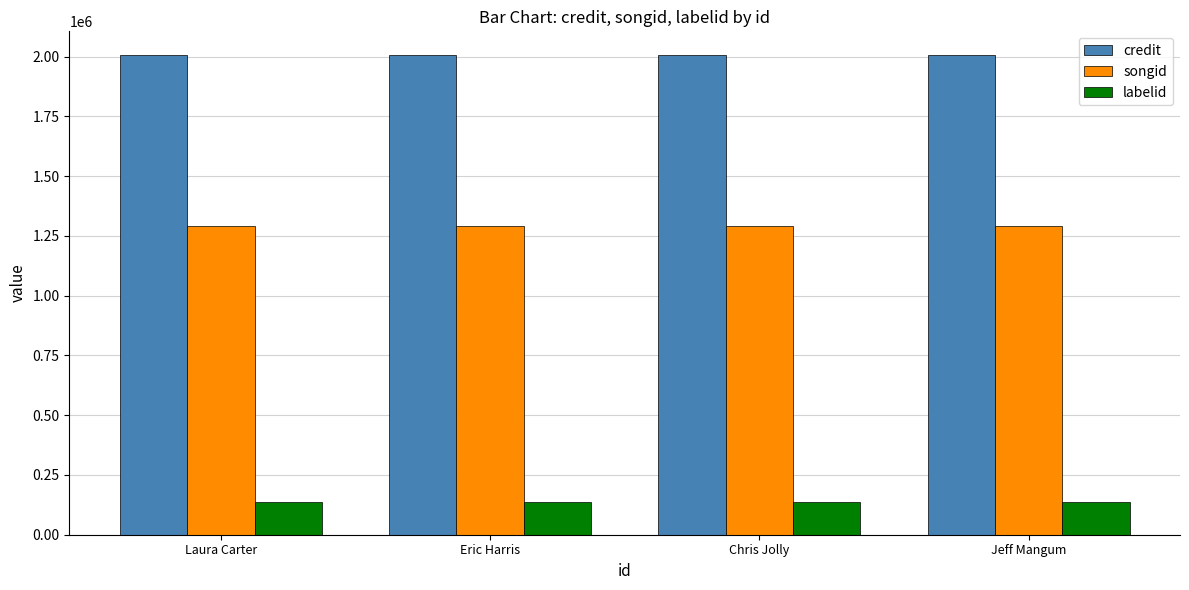

What position from the left is Jeff Mangum?

4